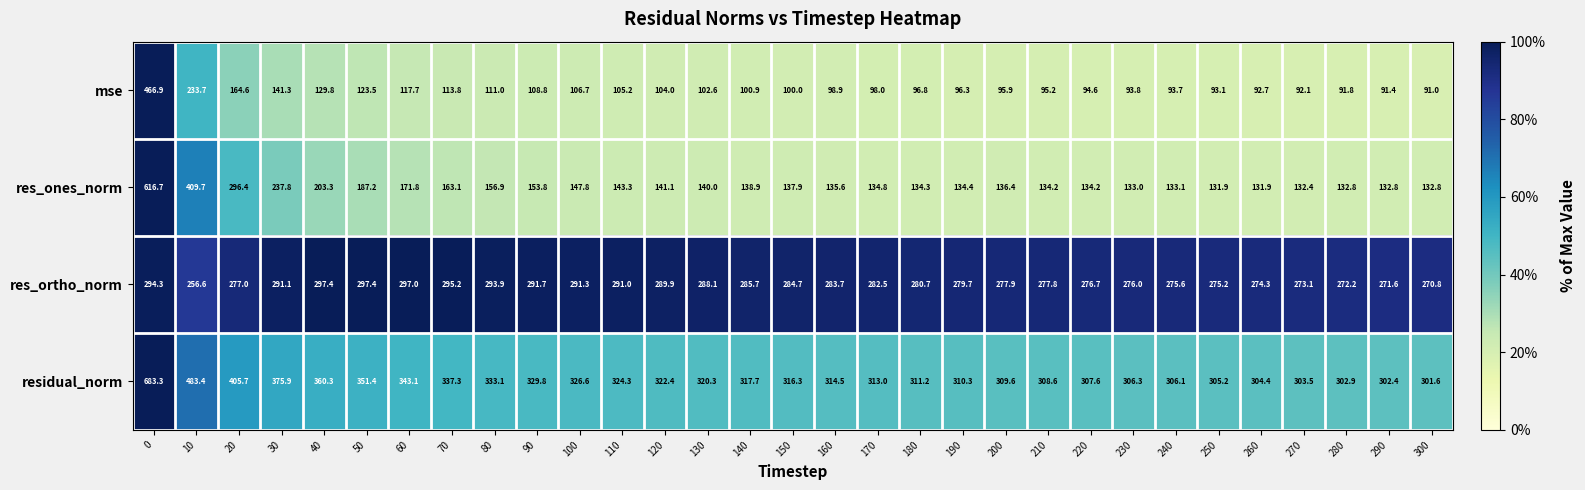

What is the total value across all series at 90?

884.1